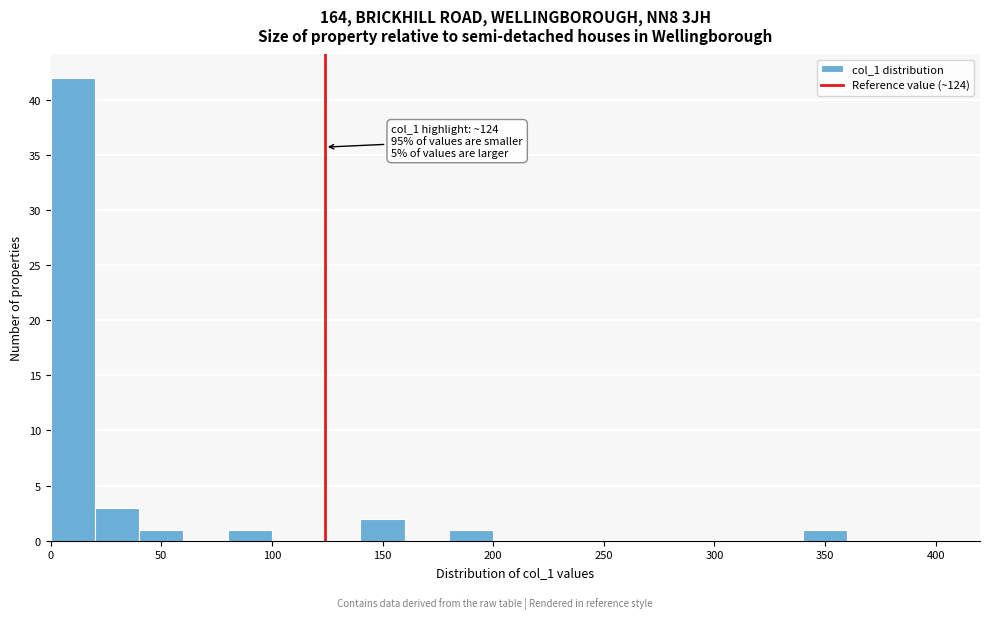

Which range on the x-axis has the tallest bar?

0 to 20